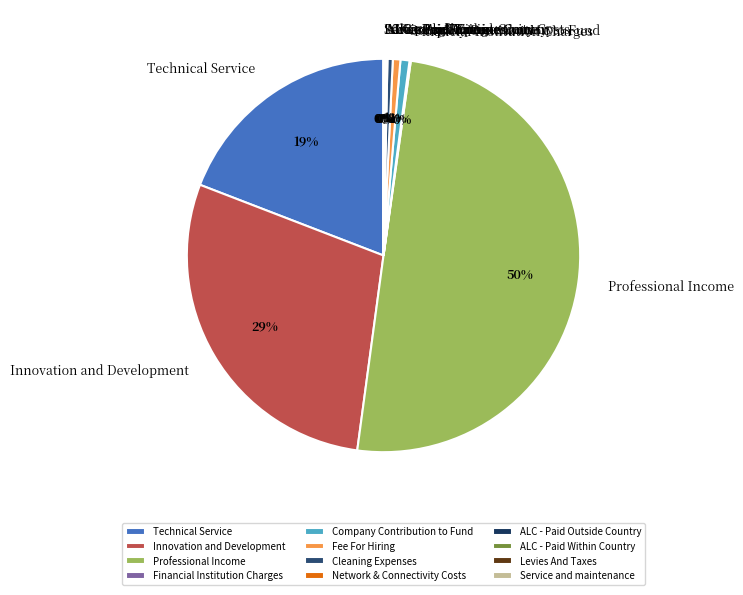

True or false: Cleaning Expenses accounts for 0% of the total.

True